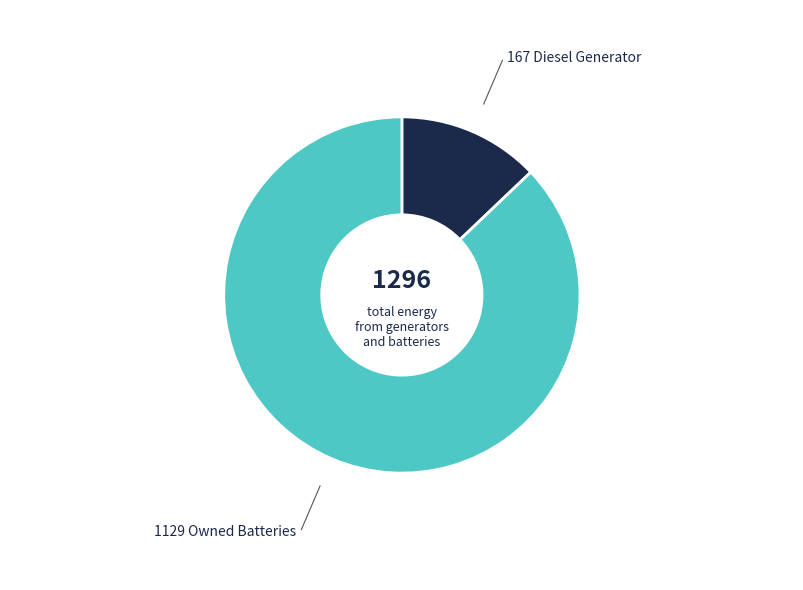

Is there a majority slice in this chart?

Yes